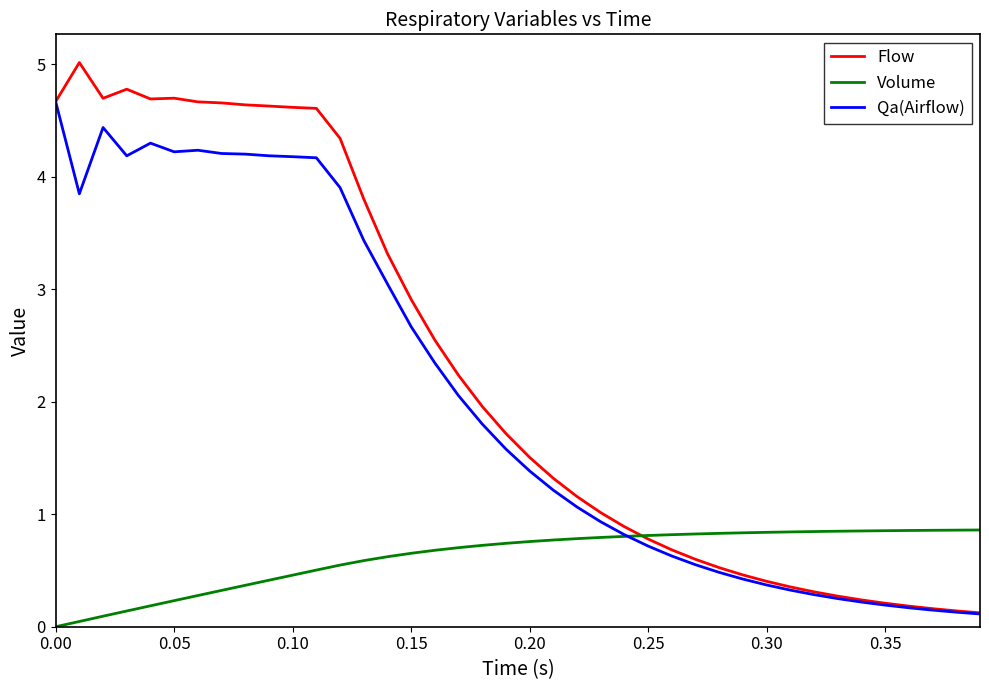

List the series in order of their peak value, lowest first.

Volume, Qa(Airflow), Flow